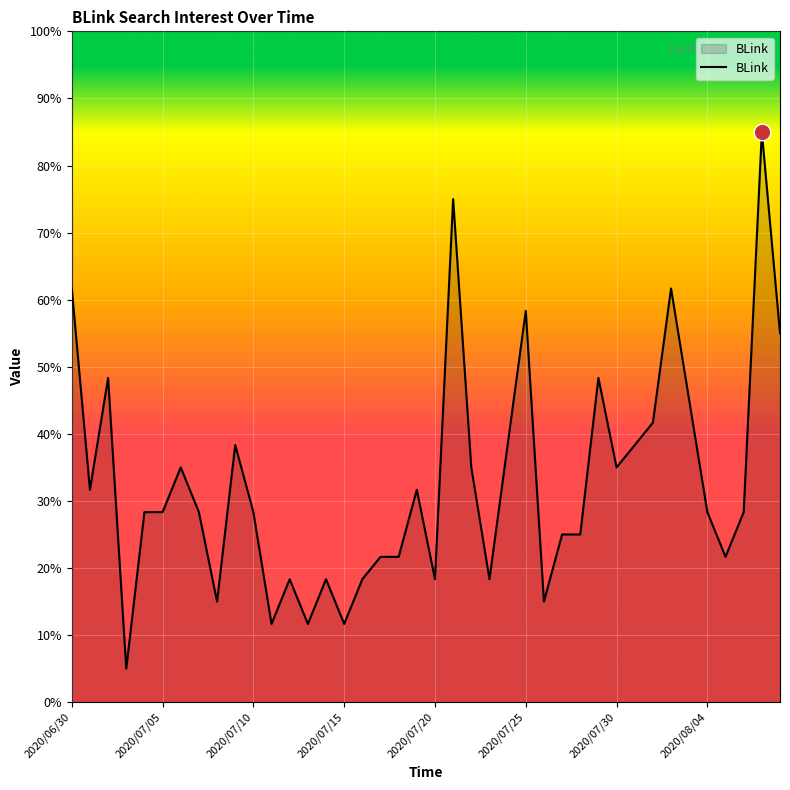

How many lines are shown in the chart?

1